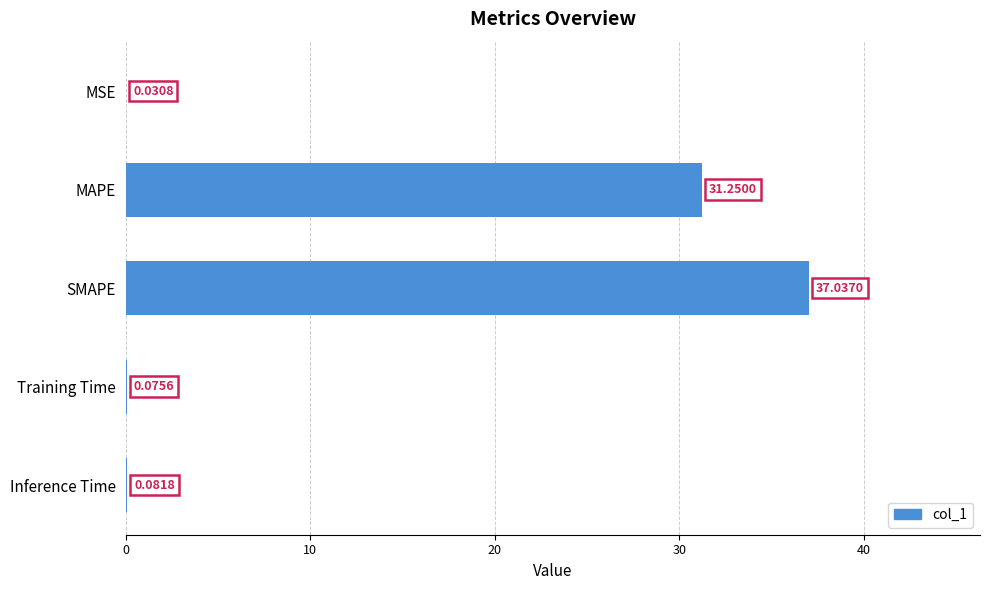

Where is the data nearest to the value 18?

MAPE